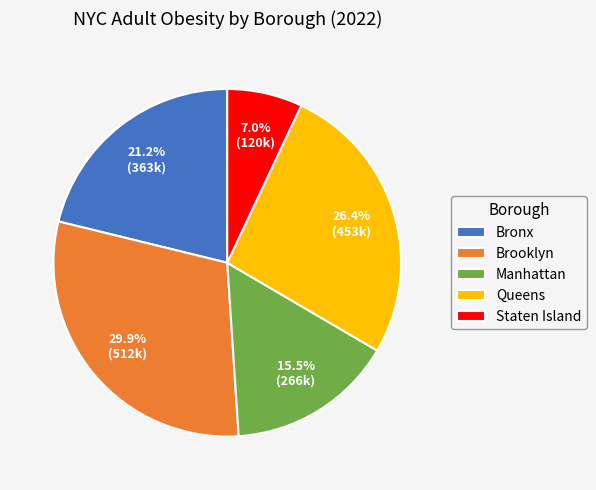

How many segments does this pie chart have?

5